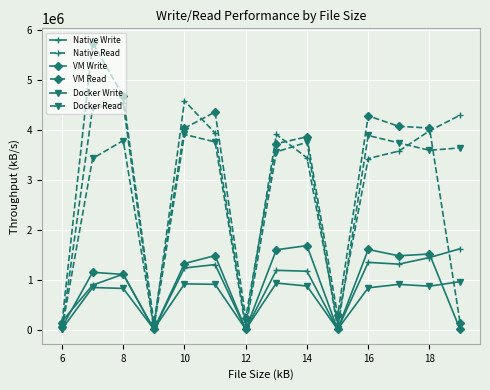

How many values in the Docker Write series are below 872729?

7